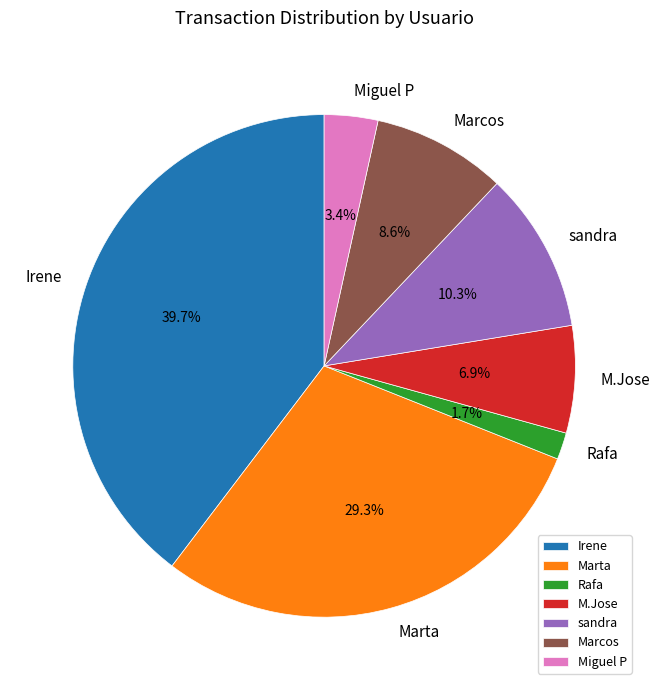

Which category has the biggest portion of the pie?

Irene